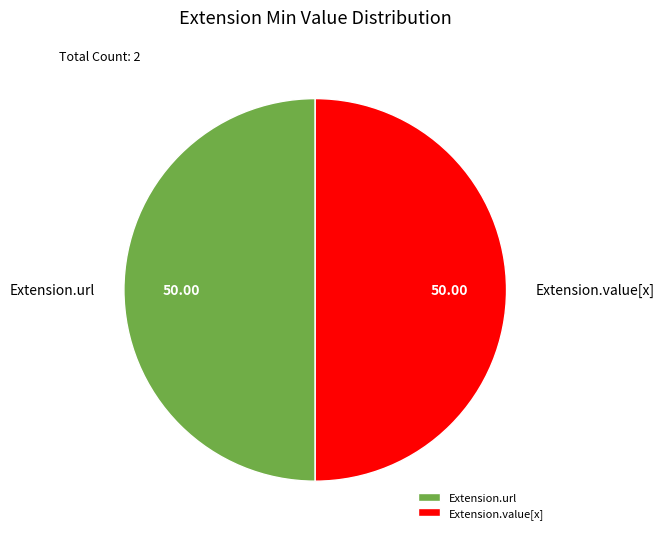

Is the sum of Extension.url and Extension.value[x] greater than half?

Yes